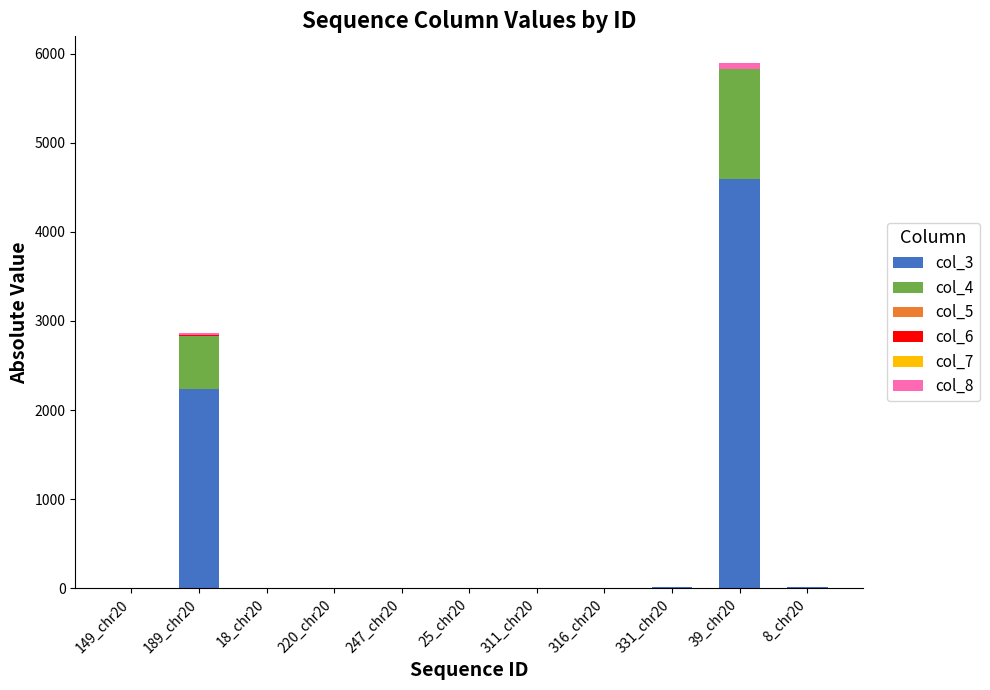

At which label does col_3 reach its peak?

39_chr20